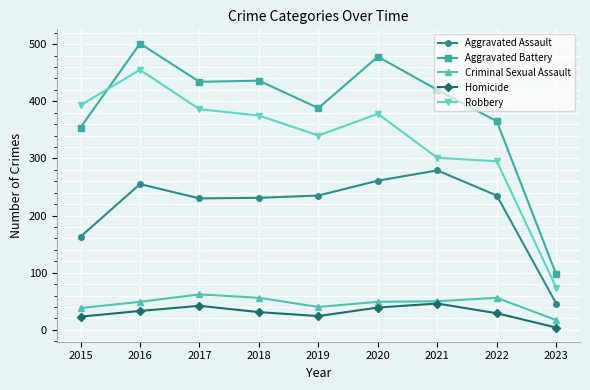

At which category does Homicide reach its first local valley?

2019